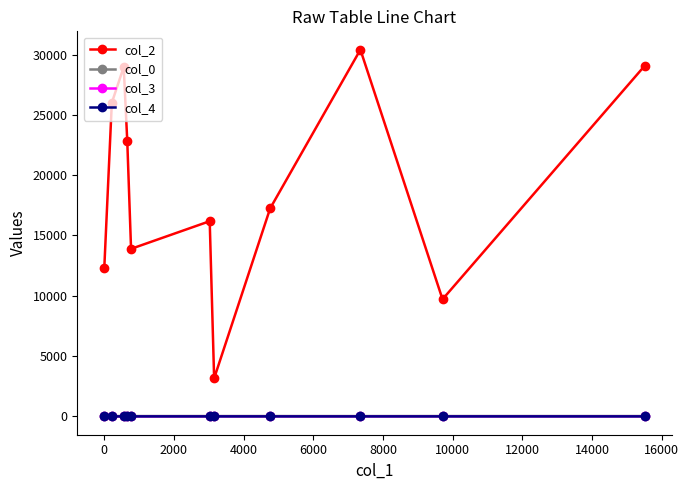

True or false: col_4 and col_0 cross at least once.

False